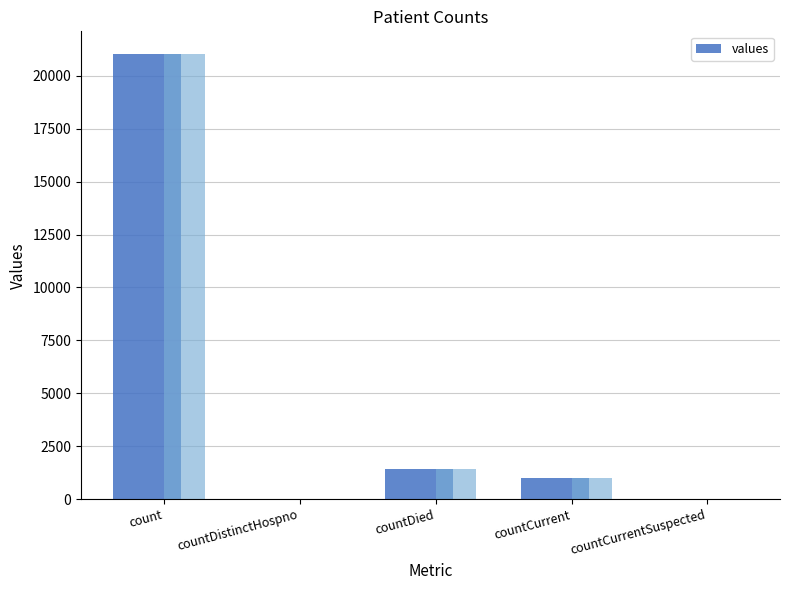

Reading left to right, what are all the values shown in this chart?

21050	0	1405	1006	0